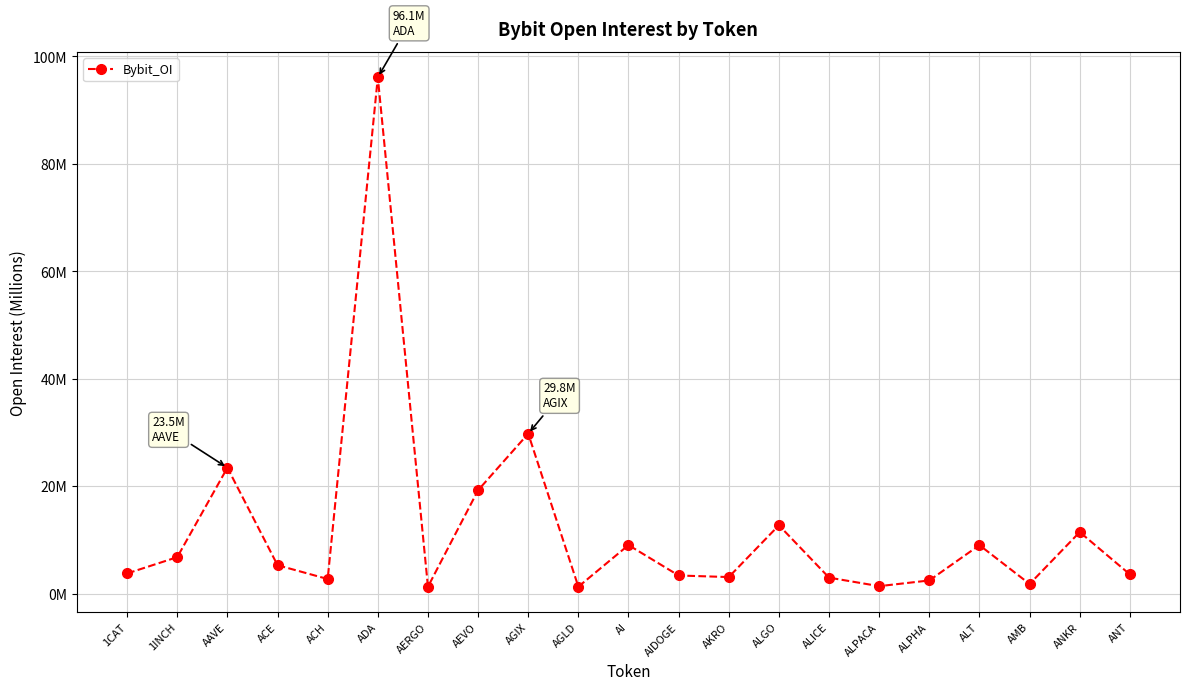

Rank the categories by value from lowest to highest.

AERGO, AGLD, ALPACA, AMB, ALPHA, ACH, ALICE, AKRO, AIDOGE, ANT, 1CAT, ACE, 1INCH, ALT, AI, ANKR, ALGO, AEVO, AAVE, AGIX, ADA